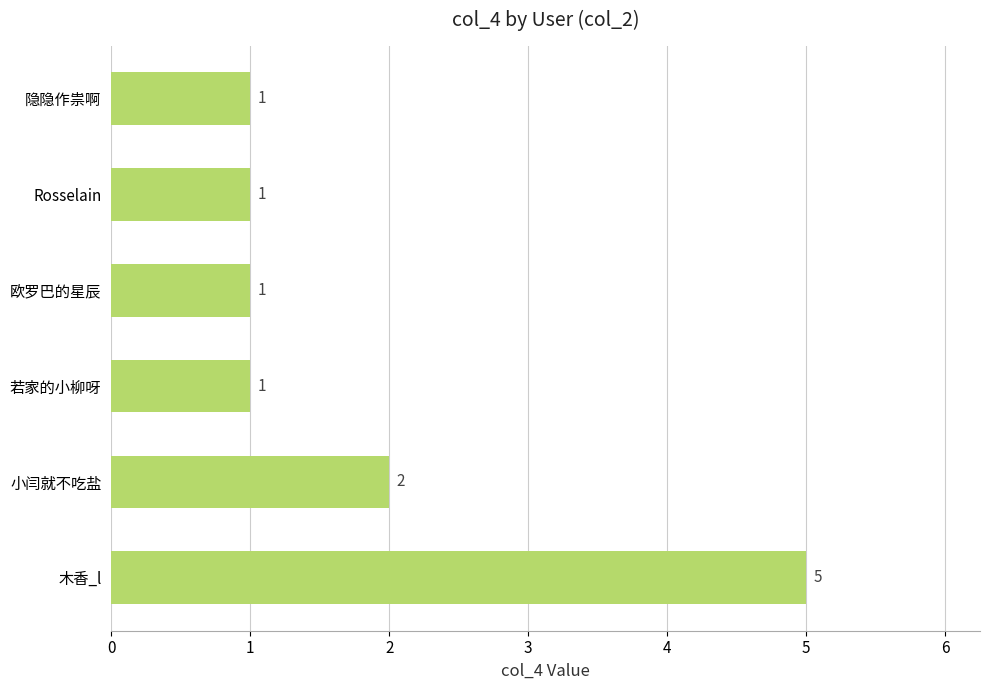

How many data points does each series have?

6